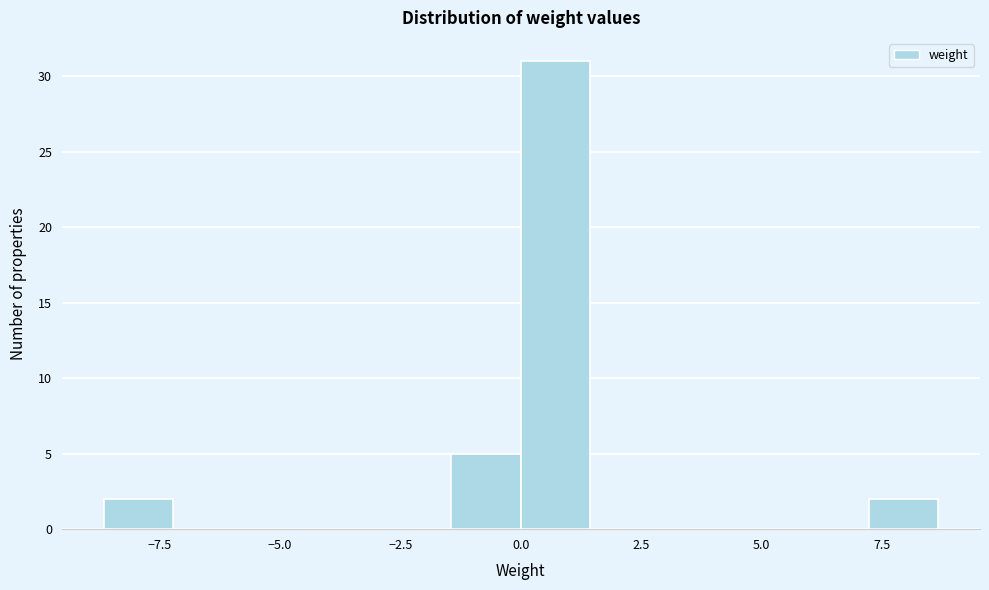

Read against the x-axis, roughly where is the centre of the tallest bar?

0.5